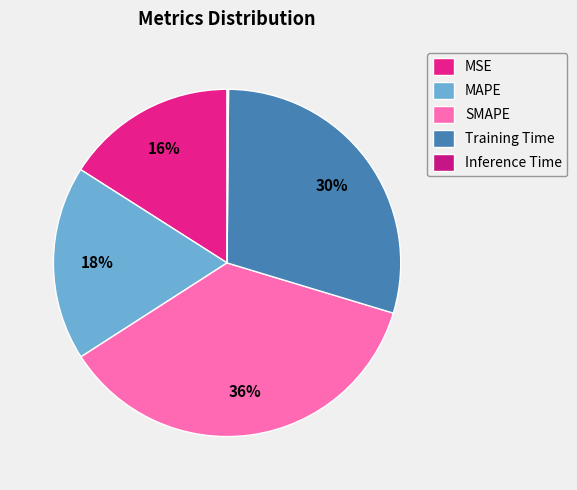

Which slice is the largest?

SMAPE